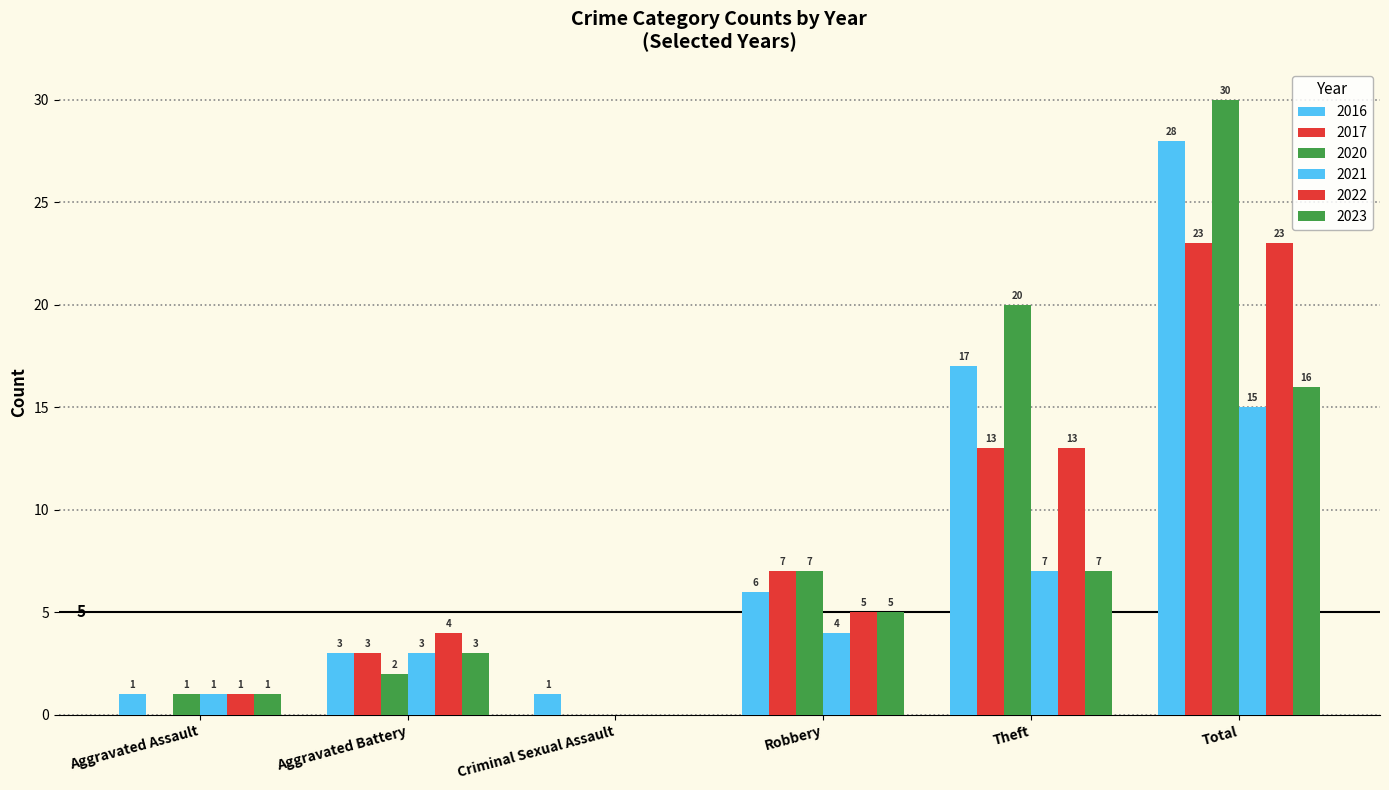

Where is 2022 nearest to the value 11?

Theft